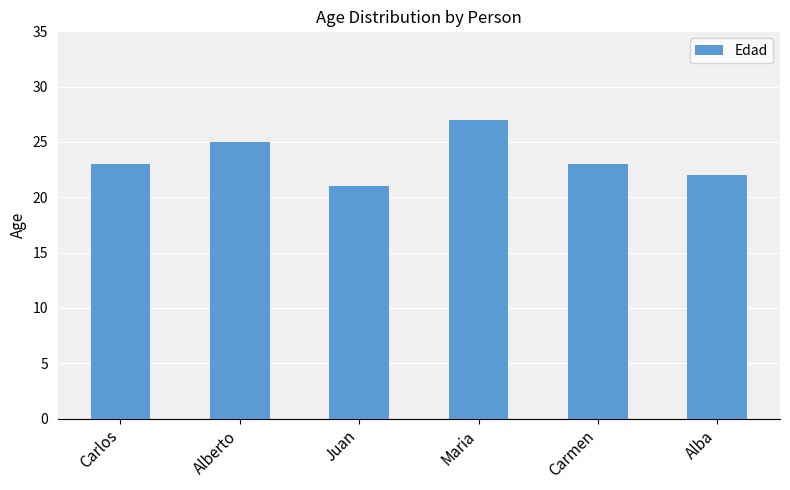

What is the sum of the values at Carmen and Juan?

44